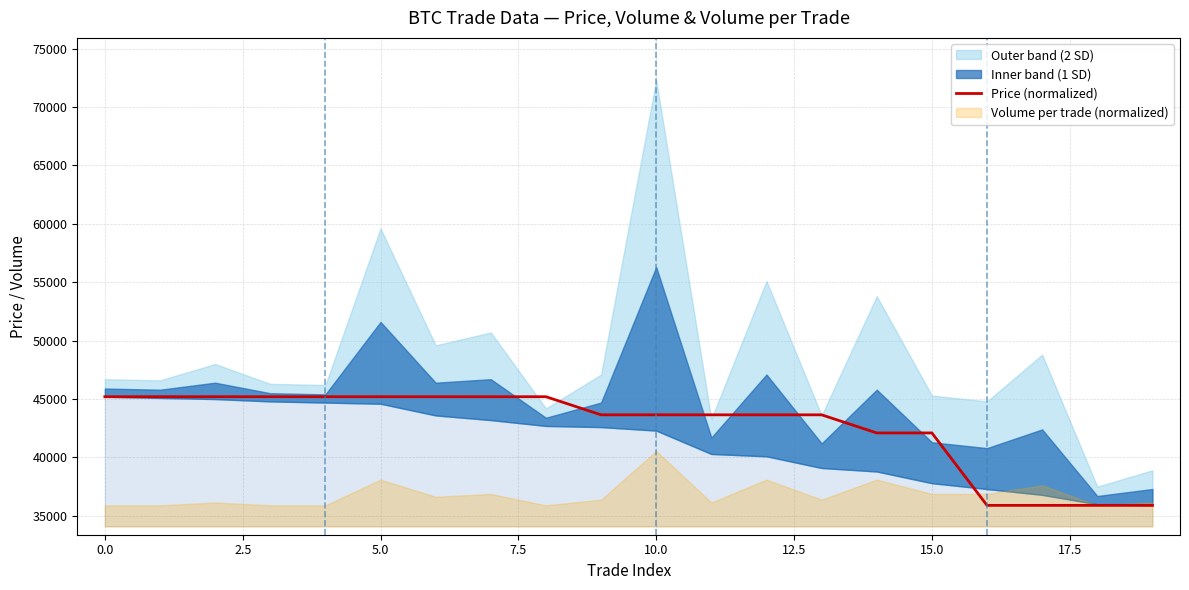

The value of Price (normalized) at 0.0 is 45200. True or false?

True